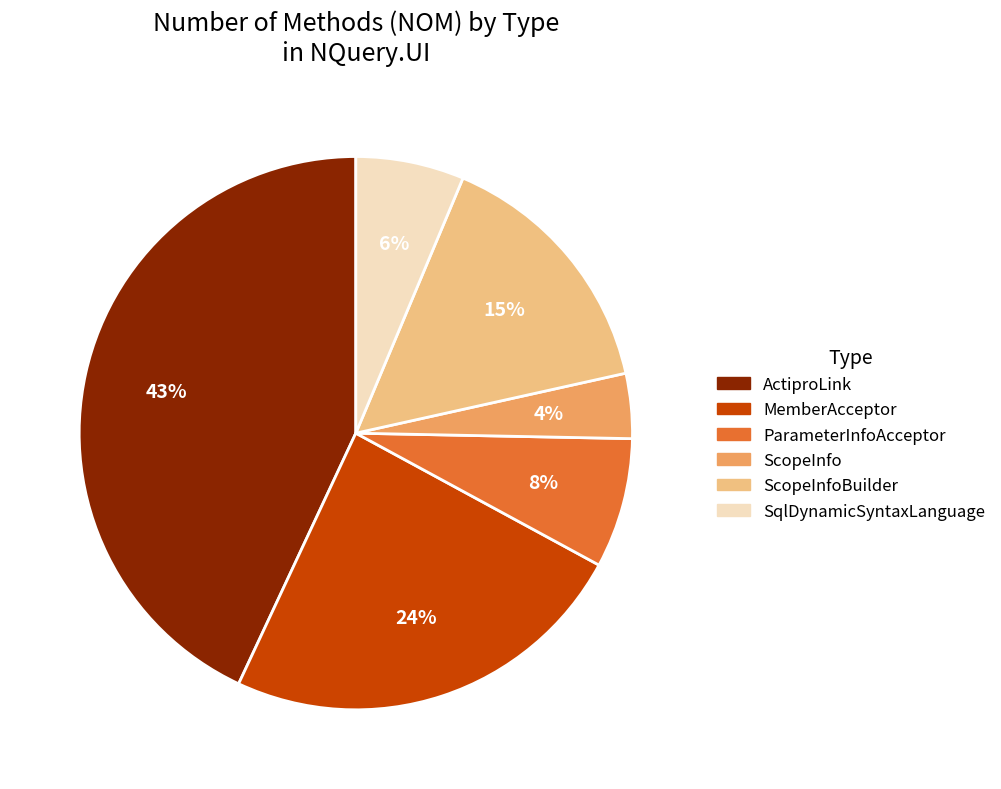

Is there any slice that represents more than half of the pie?

No